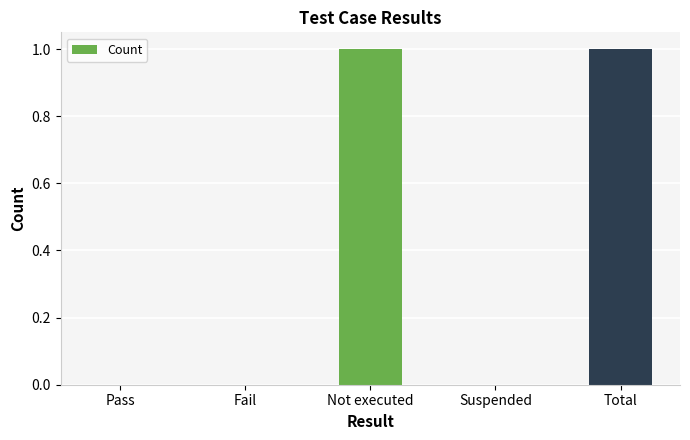

Between Not executed and Pass, which is larger?

Not executed